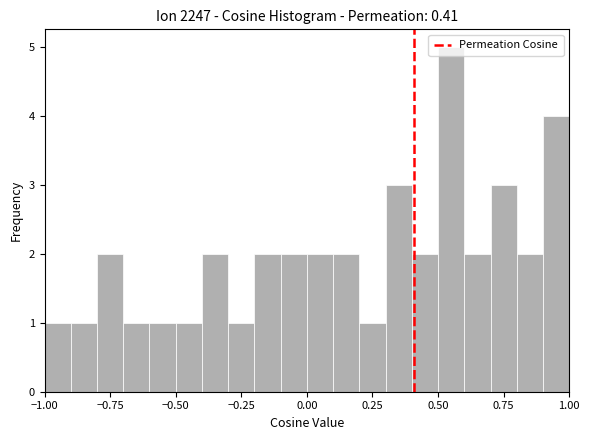

Around what value on the x-axis is the tallest bar? Give the approximate position of its centre, as read against the axis.

0.55